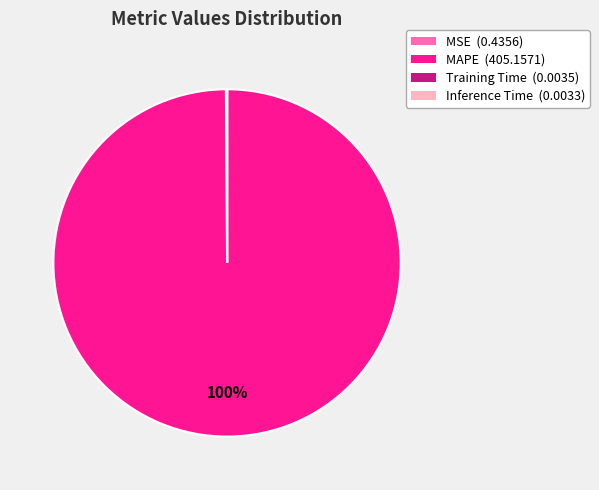

To the nearest percent, what is the average slice percentage?

25%